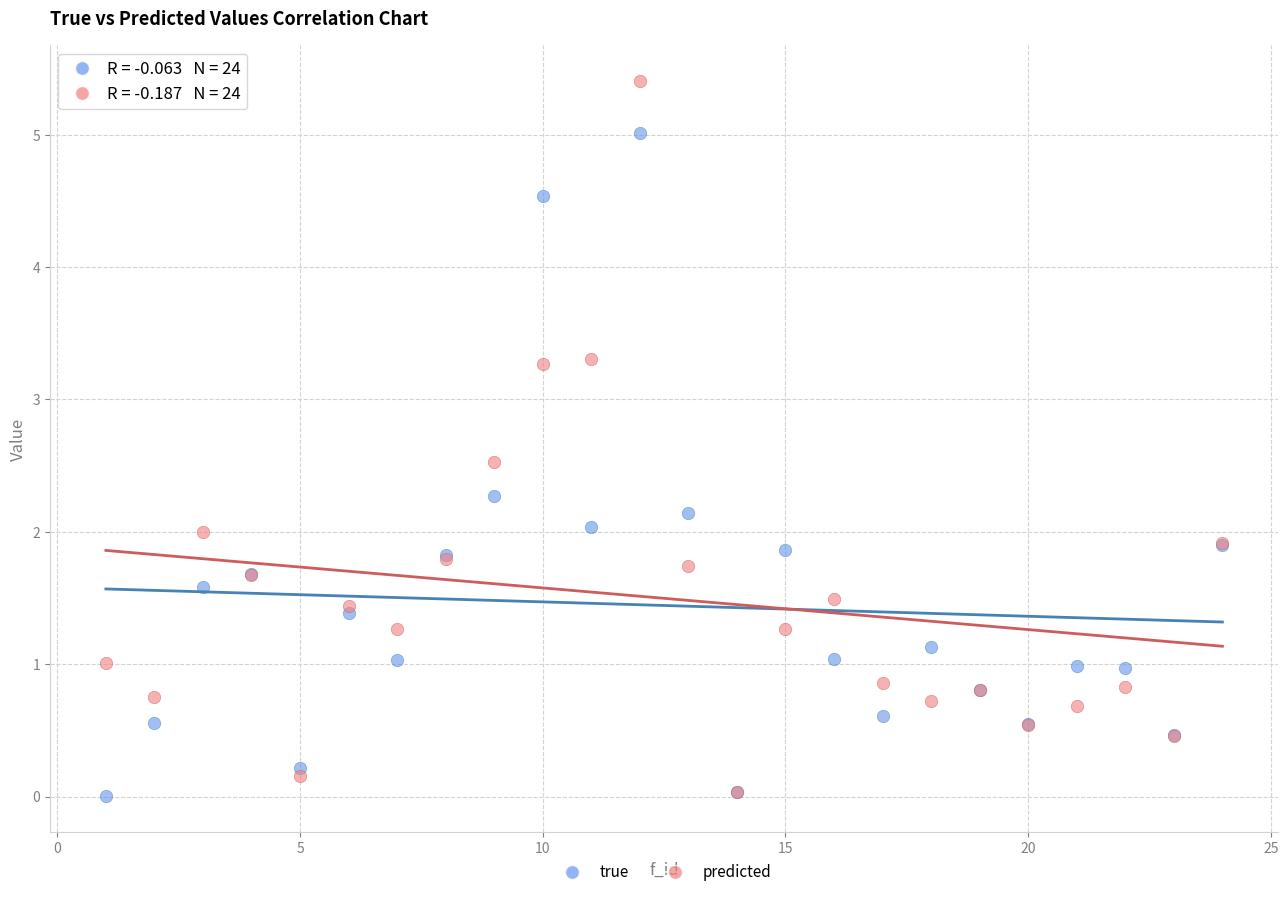

Which series has the largest Y range (max minus min)?

predicted